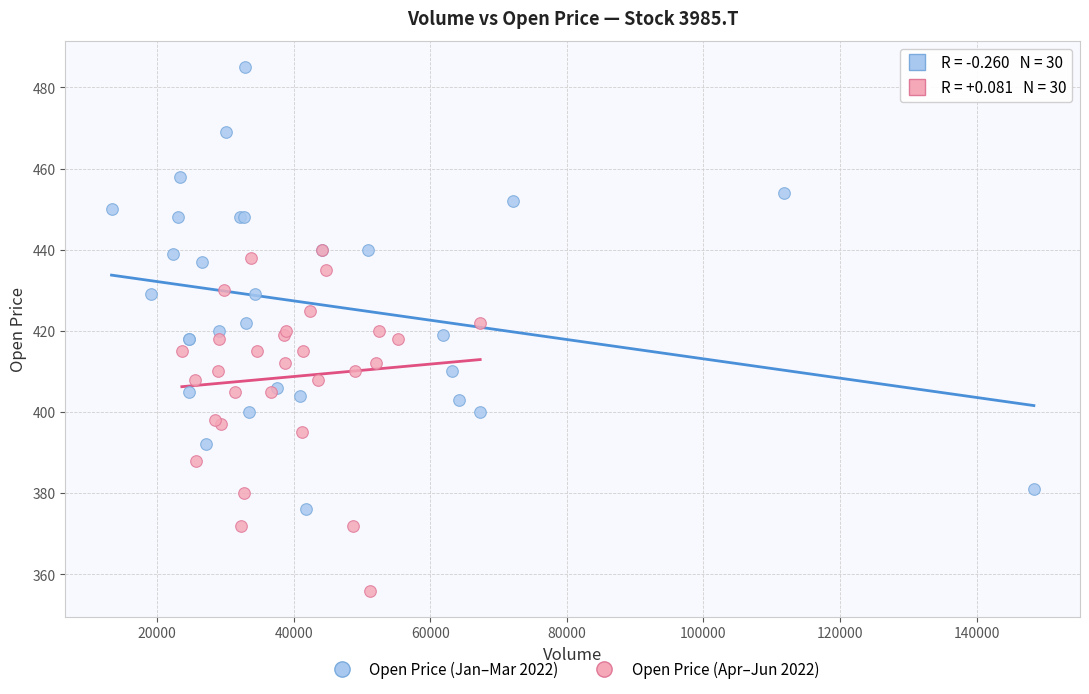

Which series contains the highest Y value?

Open Price (Jan–Mar 2022)